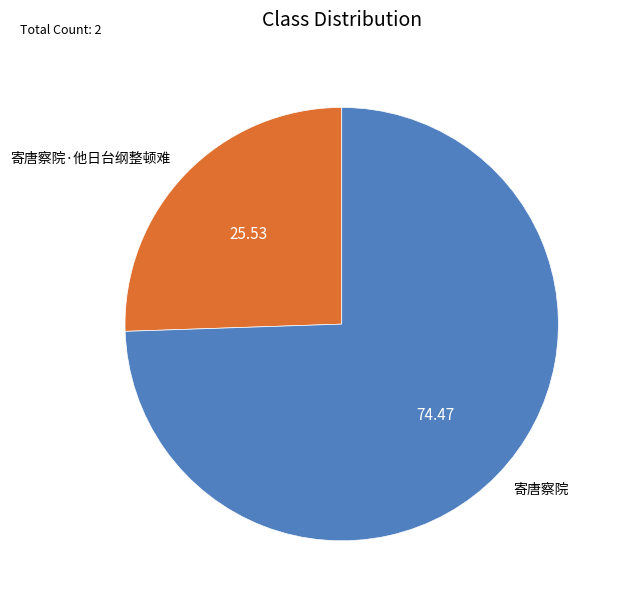

True or false: 寄唐察院·他日台纲整顿难 accounts for 26% of the total.

True